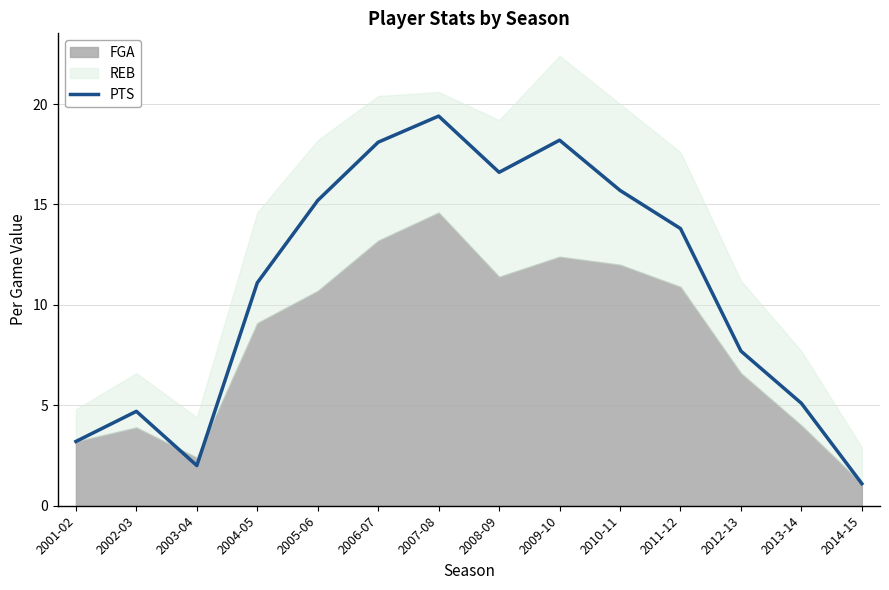

Rank the categories by value from highest to lowest.

2007-08, 2009-10, 2006-07, 2008-09, 2010-11, 2005-06, 2011-12, 2004-05, 2012-13, 2013-14, 2002-03, 2001-02, 2003-04, 2014-15